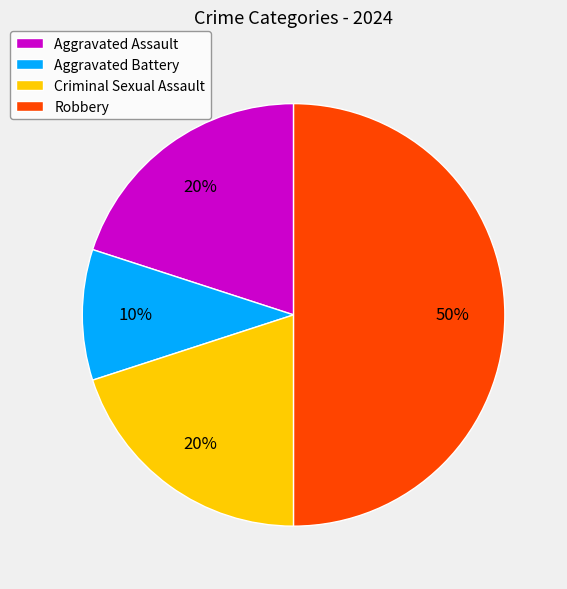

Is the sum of Aggravated Battery and Criminal Sexual Assault greater than half?

No